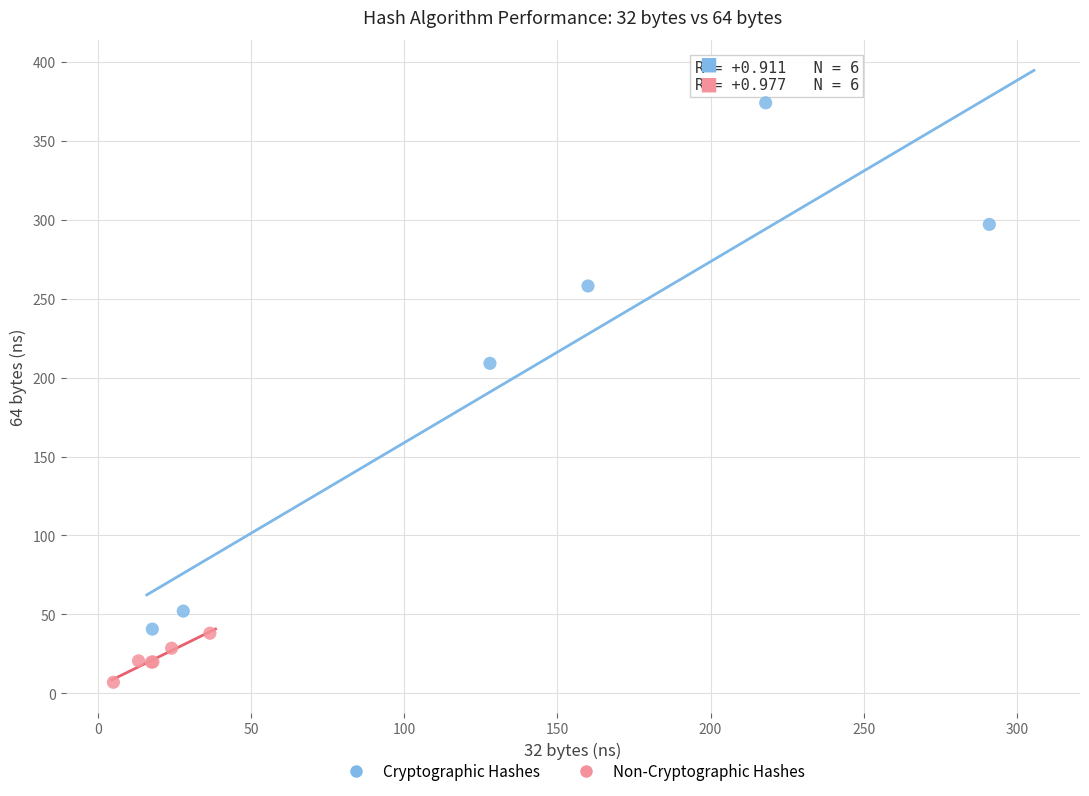

Which series reaches the minimum Y coordinate?

Non-Cryptographic Hashes